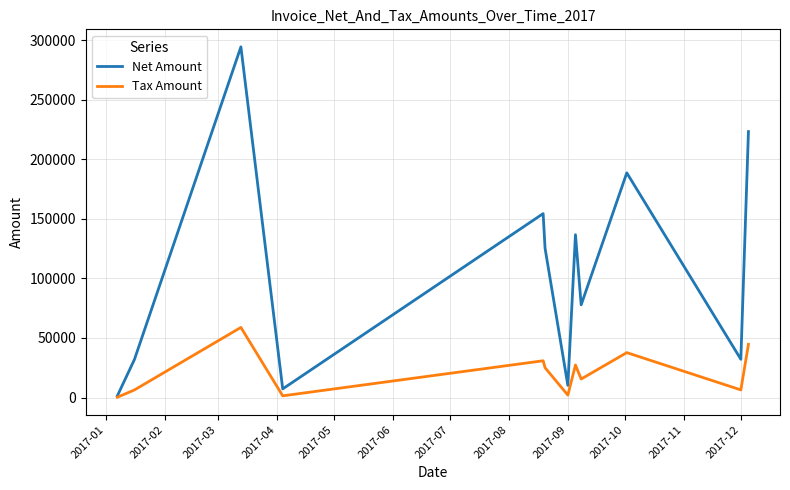

What is the maximum value for Tax Amount?

58870.0